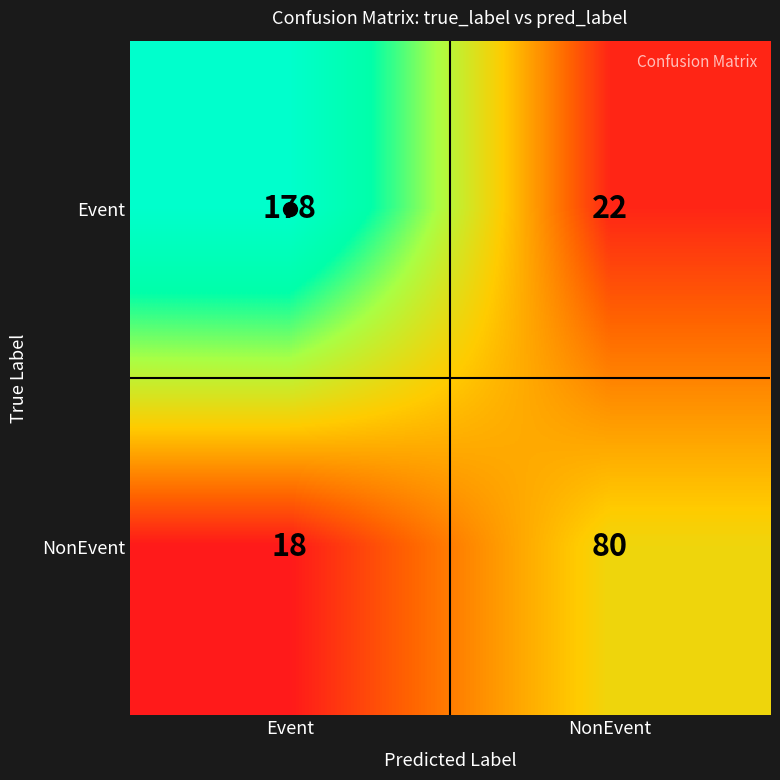

At how many categories does at least one series exceed 159?

1